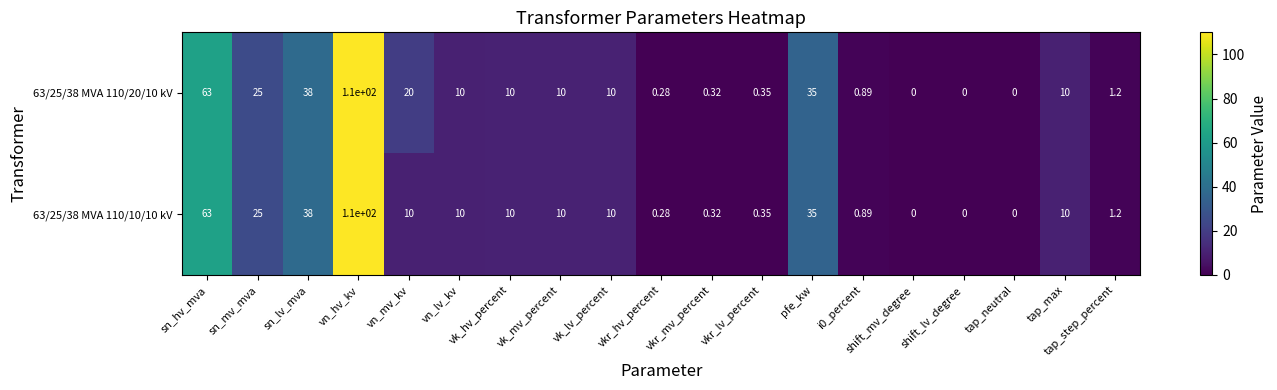

Rank the series by their average value, from lowest to highest.

63/25/38 MVA 110/10/10 kV, 63/25/38 MVA 110/20/10 kV